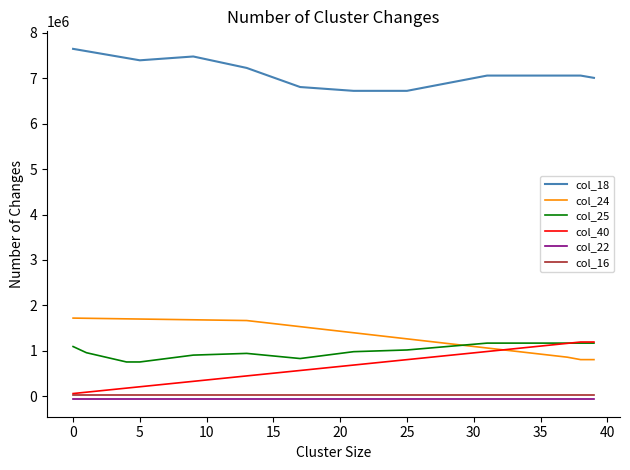

What are all the series names shown in the legend?

col_18, col_24, col_25, col_40, col_22, col_16